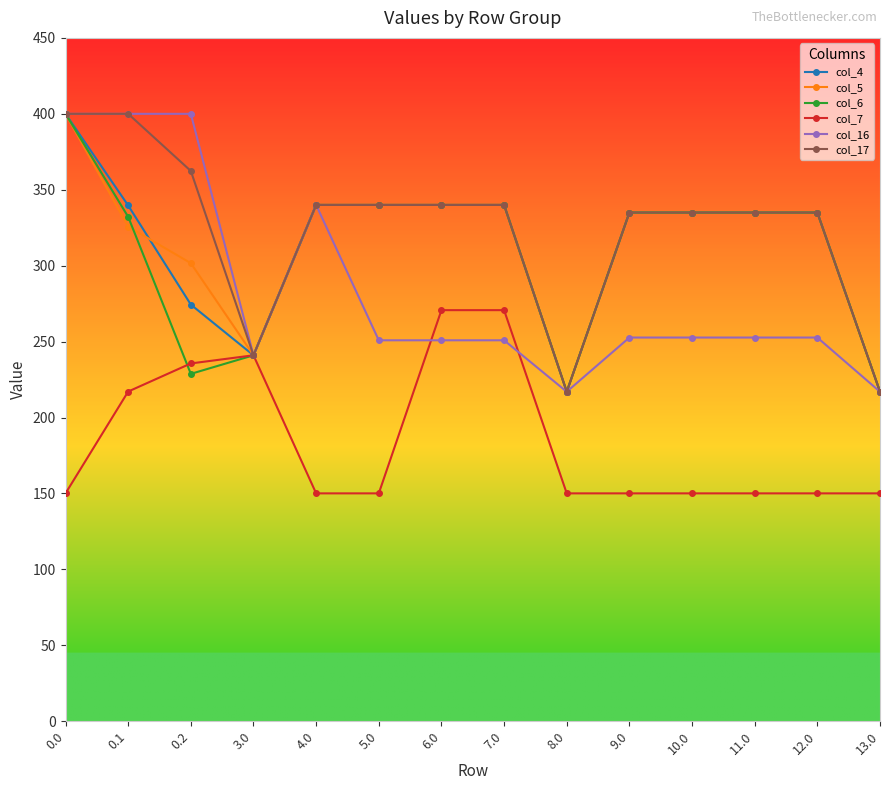

What are all the series names shown in the legend?

col_4, col_5, col_6, col_7, col_16, col_17